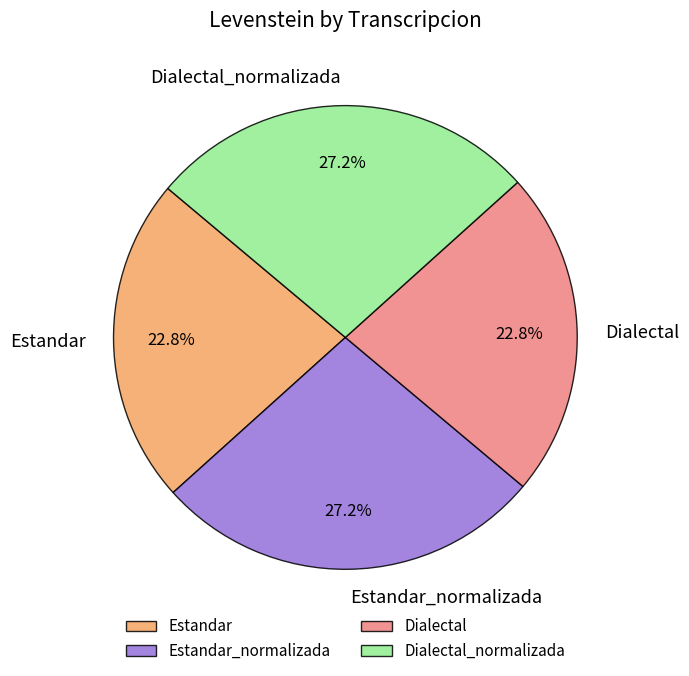

To the nearest percent, what is the combined percentage of Estandar_normalizada and Estandar?

50%